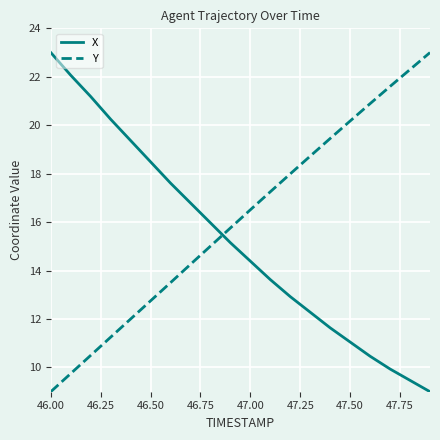

Reading left to right, transcribe all the data shown in this chart.

X: 23.0	22.1	21.2	20.2	19.4	18.5	17.6	16.8	16.0	15.2	14.4	13.6	12.9	12.3	11.6	11.1	10.5	9.9	9.5	9.0
Y: 9.0	9.8	10.5	11.3	12.0	12.8	13.5	14.3	15.0	15.8	16.5	17.3	18.0	18.7	19.5	20.2	20.9	21.6	22.3	23.0